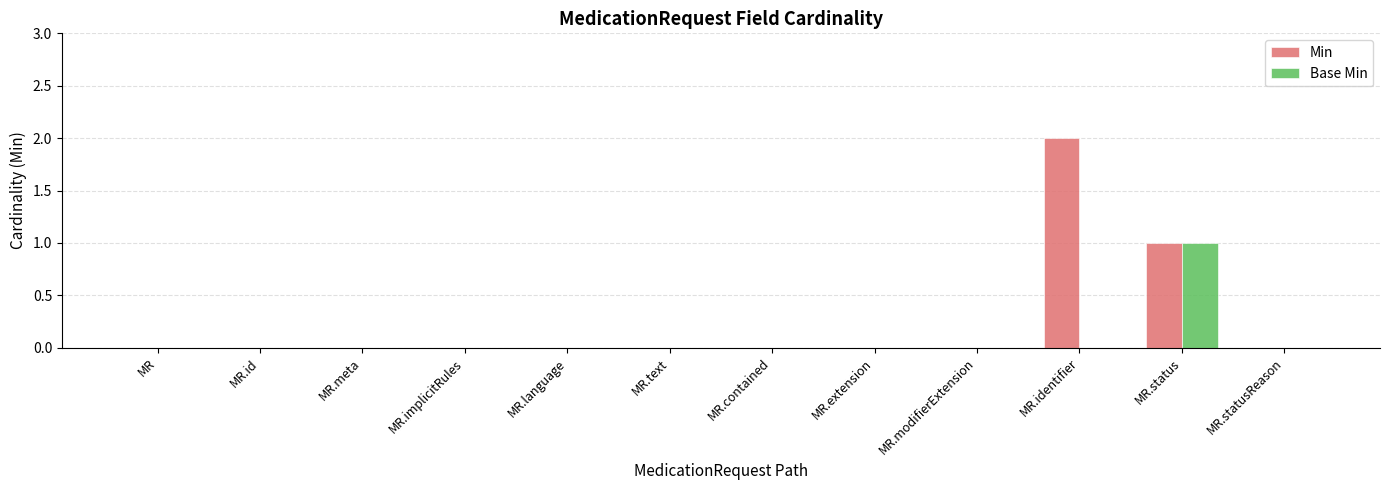

Which series has the largest total across all categories?

Min